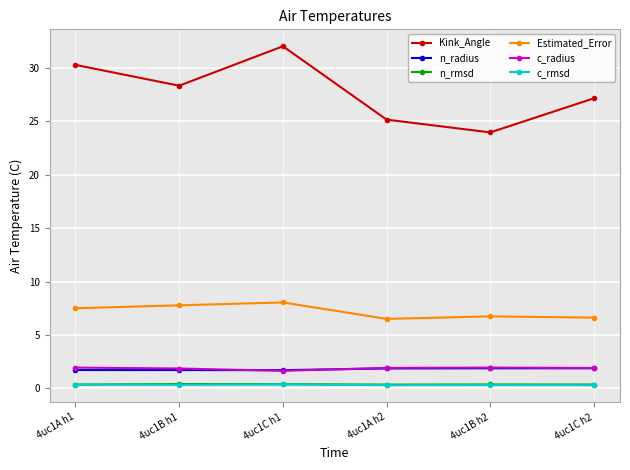

What is the highest value of the Kink_Angle series?

32.0